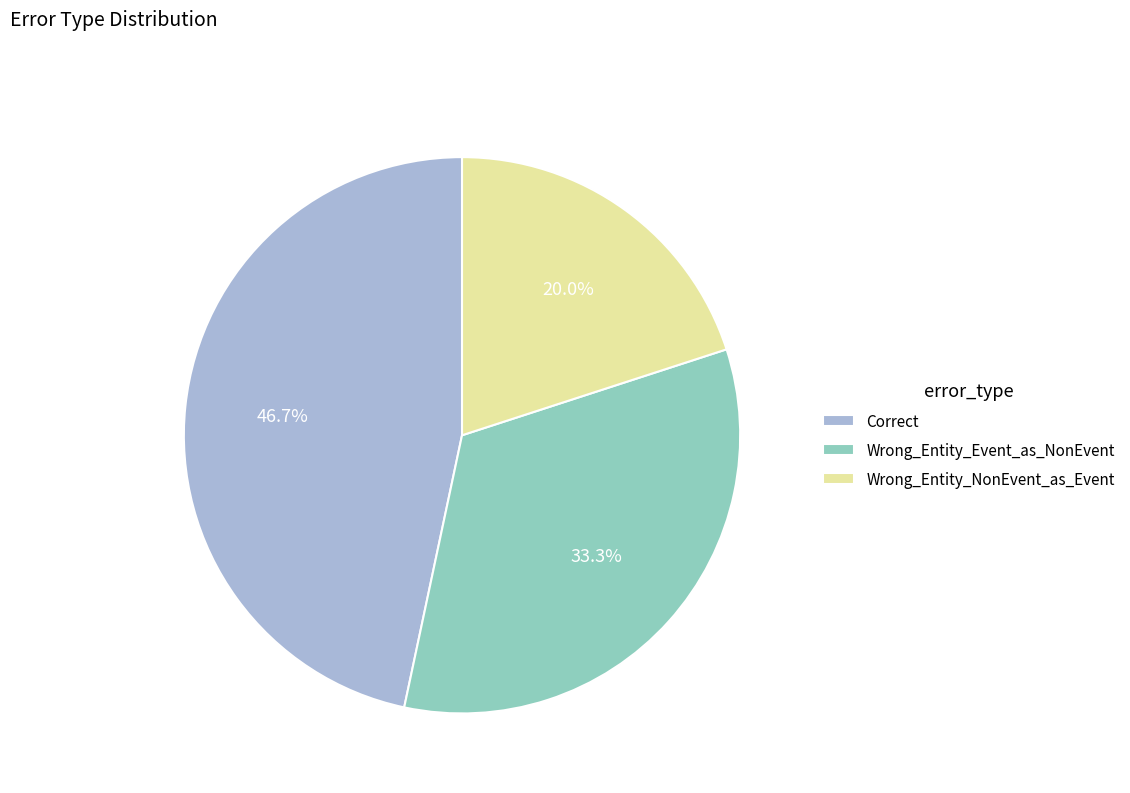

To the nearest percent, what percentage of the pie is Wrong_Entity_Event_as_NonEvent?

33%